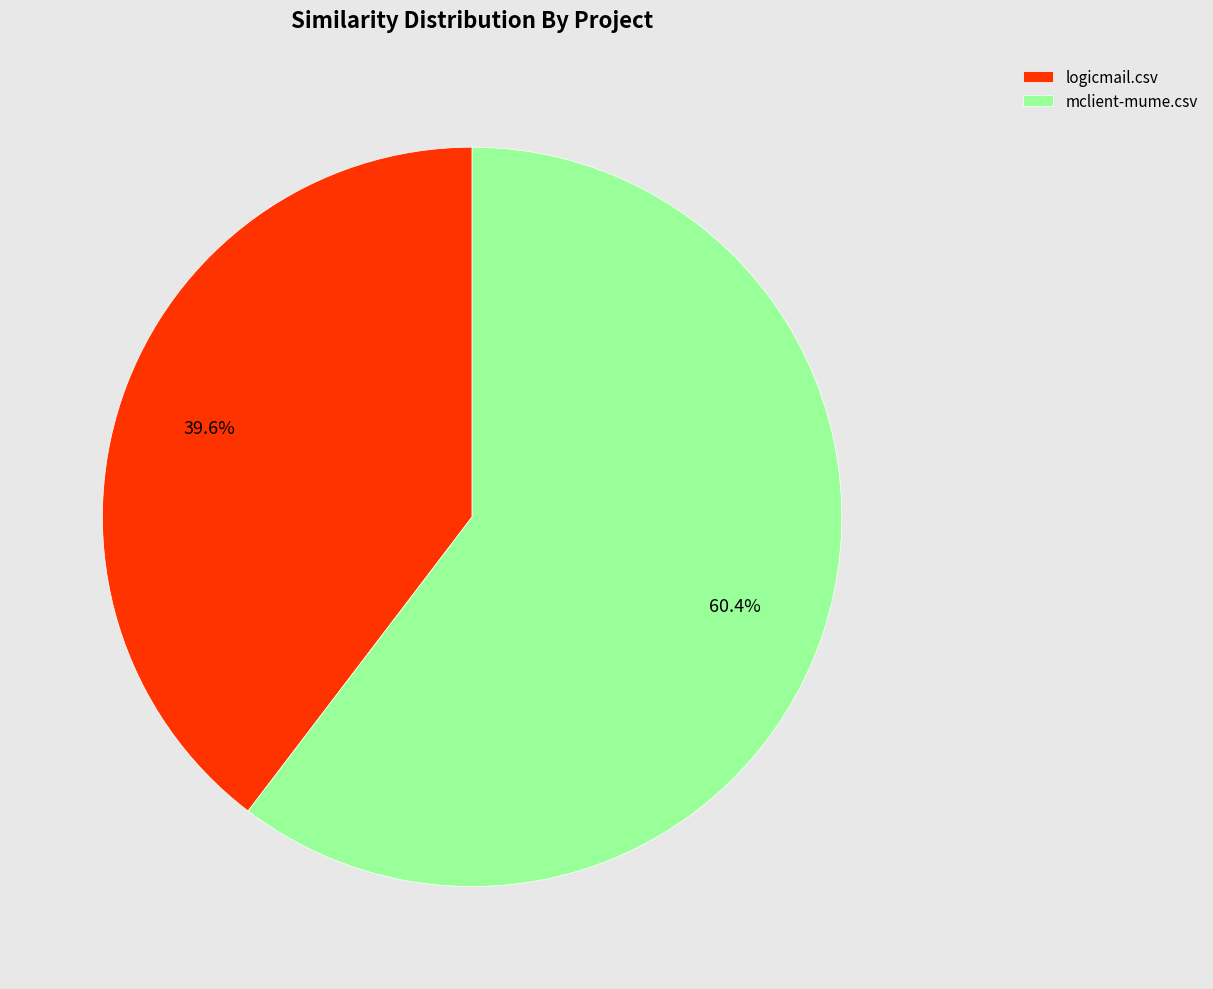

To the nearest percent, what is the combined percentage of mclient-mume.csv and logicmail.csv?

100%